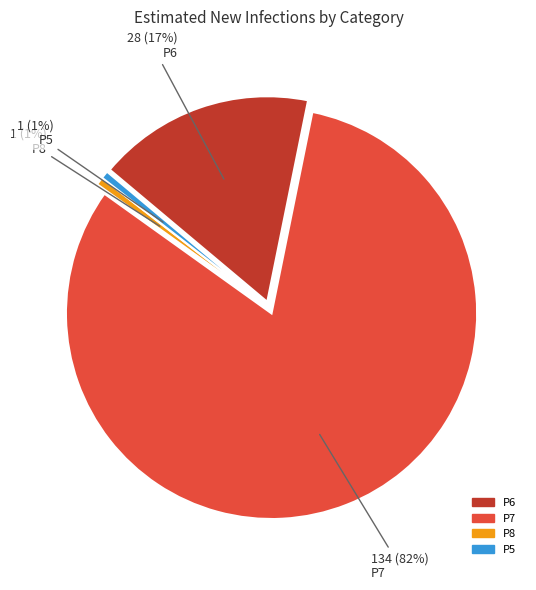

Is P7 the majority of the pie?

Yes